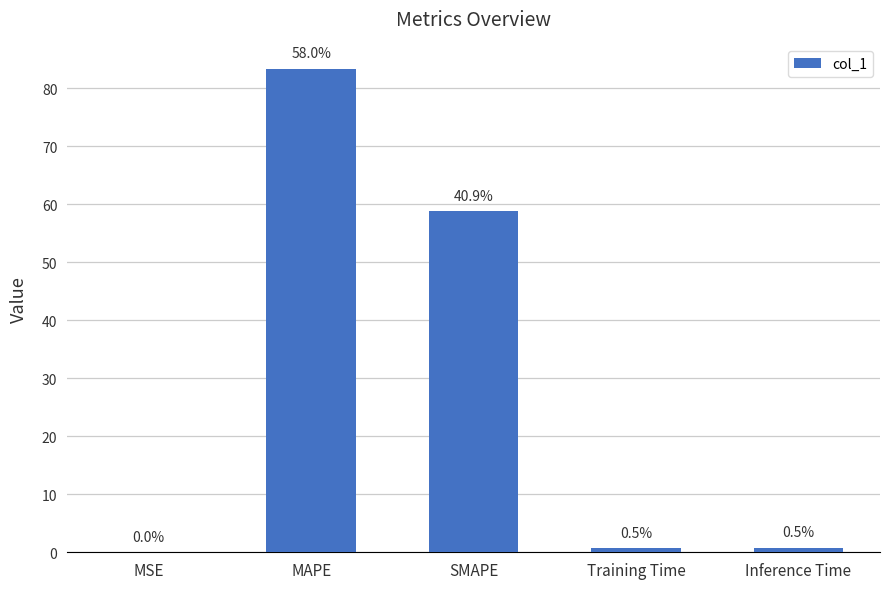

Are the bars horizontal?

No